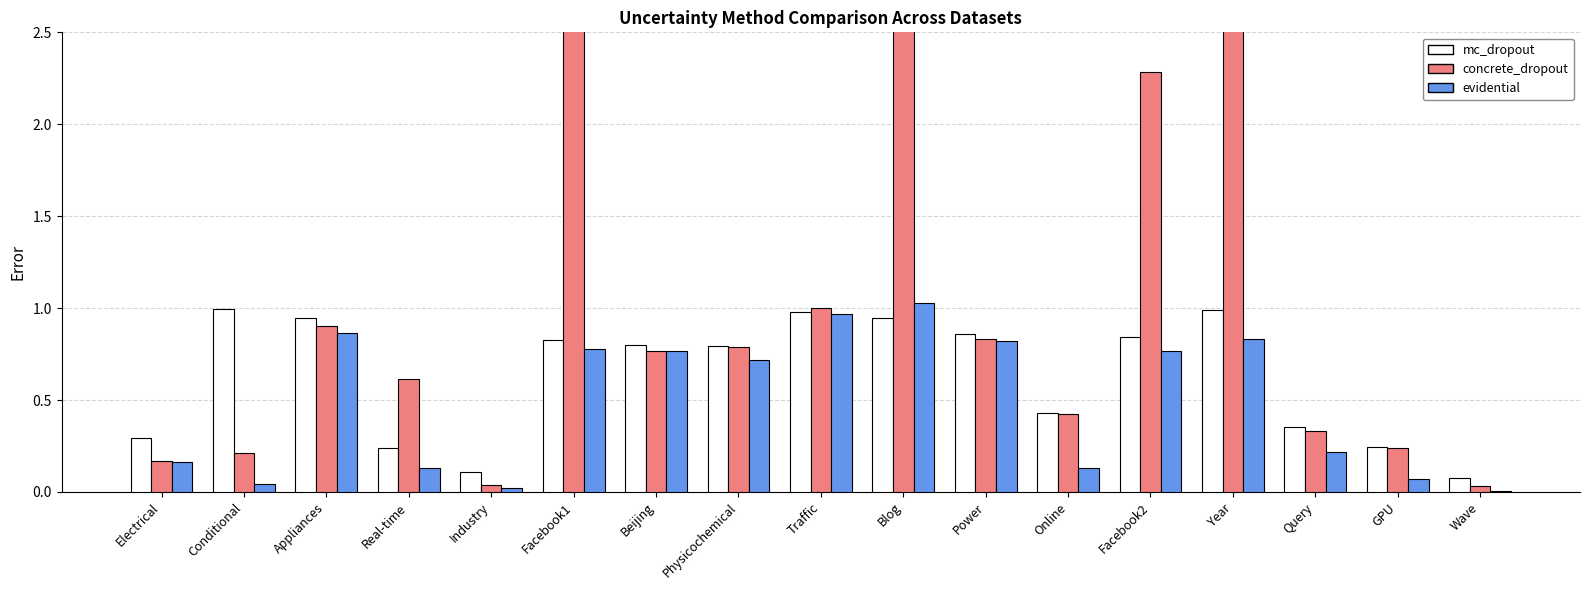

At Real-time, list the series in order from smallest to largest.

evidential, mc_dropout, concrete_dropout